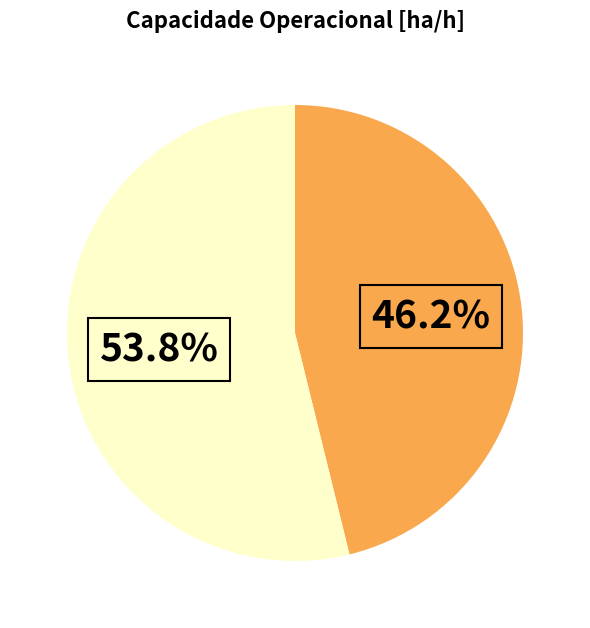

Is there a majority slice in this chart?

Yes